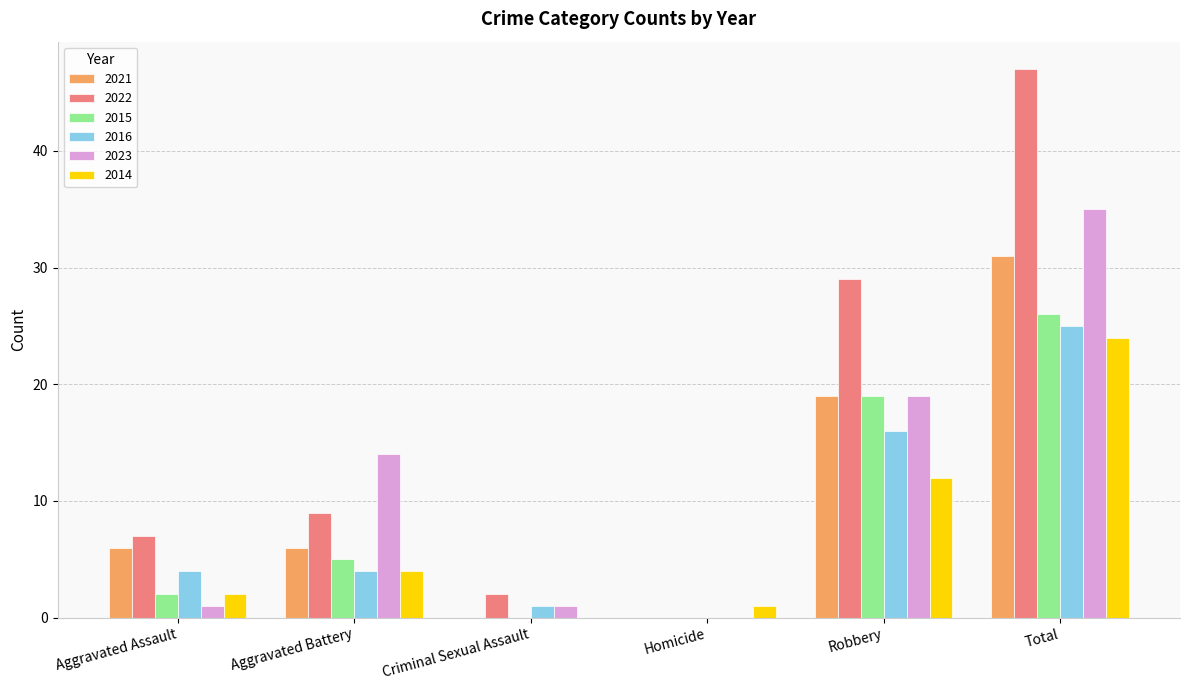

At which category is the sum across all series the highest?

Total